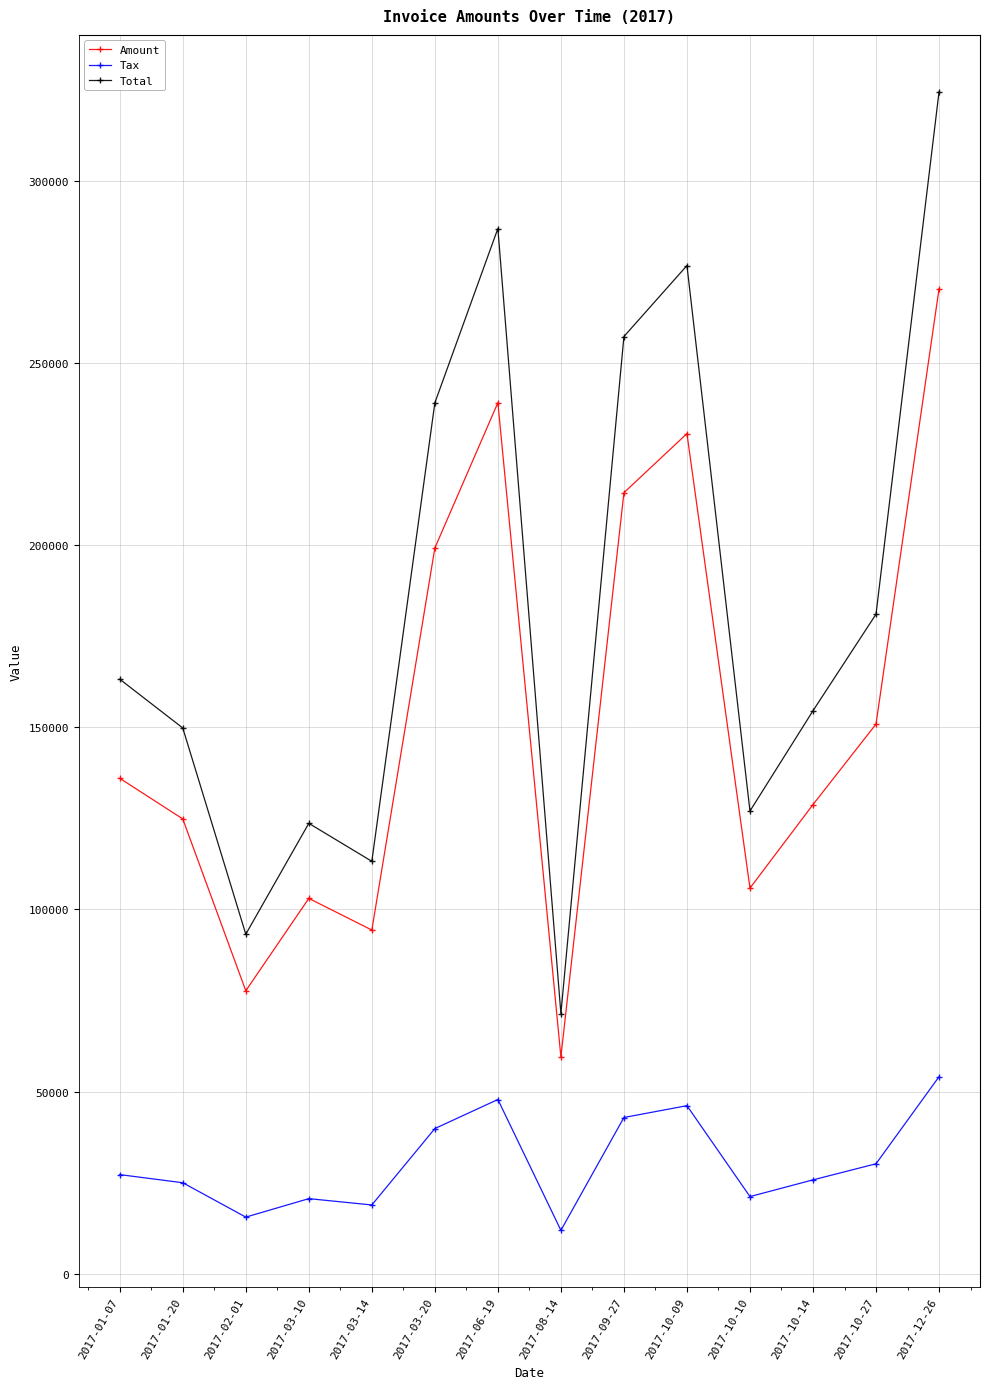

What is the label of the 6th point from the left?

2017-03-20